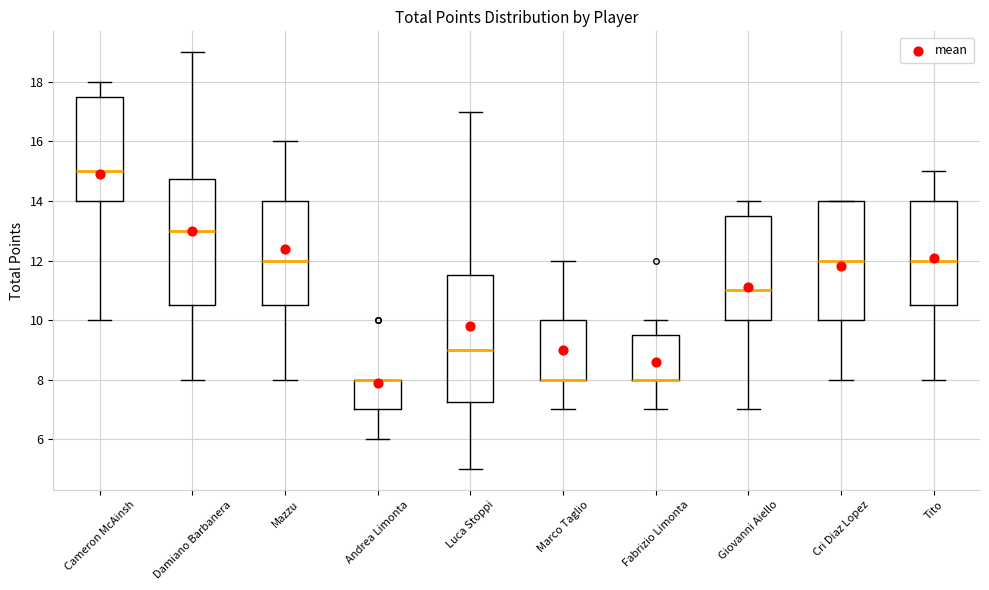

Where does the median line of the box for Mazzu sit on the y-axis? The values are not printed on the chart, so give them approximately, as read against the axis.

12.0